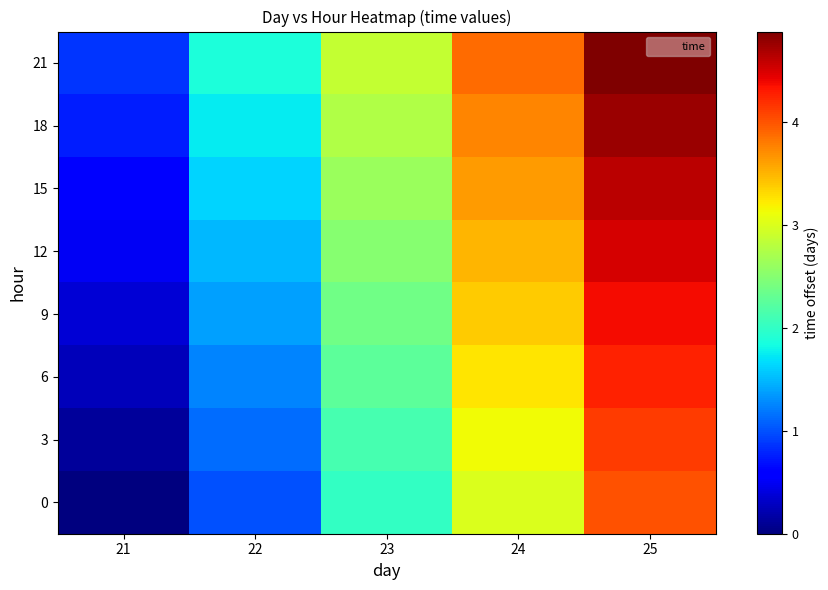

Which has a higher value, 25 or 21?

25